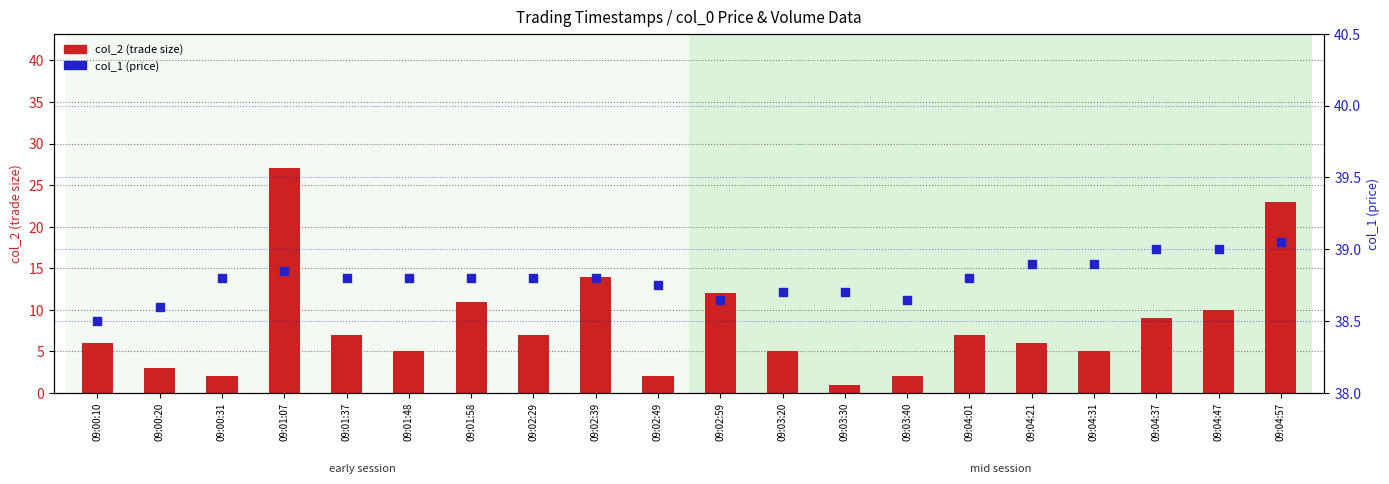

At which category is the sum across all series the highest?

09:01:07